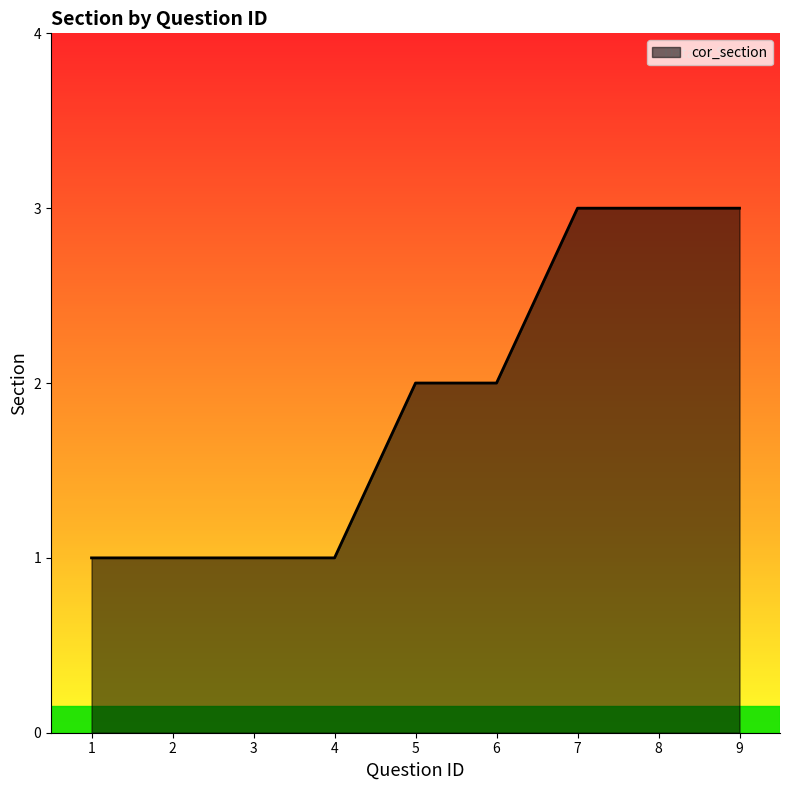

Count the values in the range 1 to 3.

9